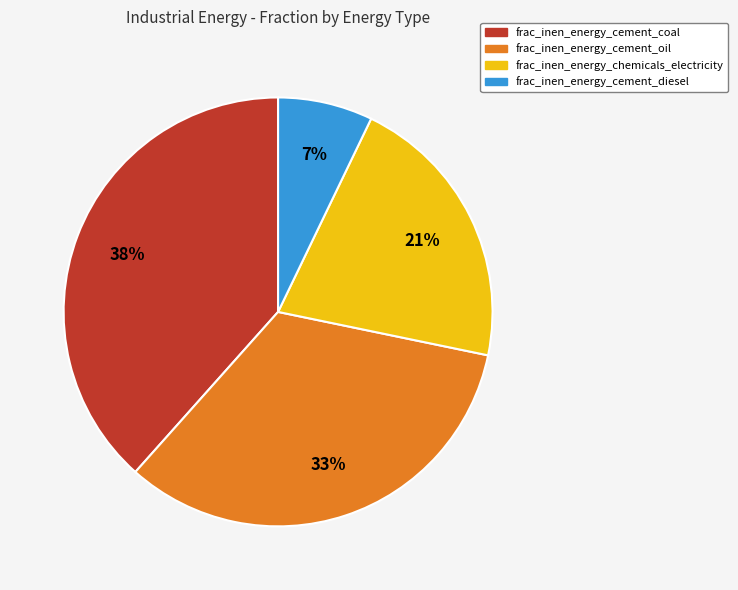

To the nearest percent, what is the combined percentage of frac_inen_energy_cement_oil and frac_inen_energy_cement_coal?

72%